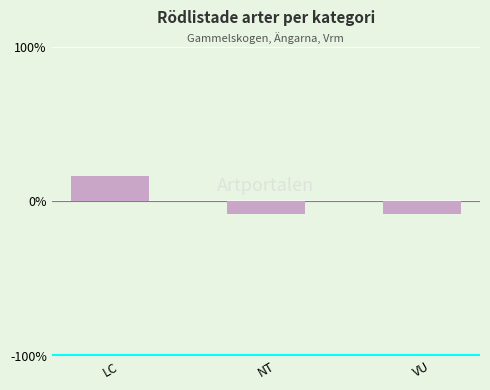

What is the label of the 1st bar from the left?

LC